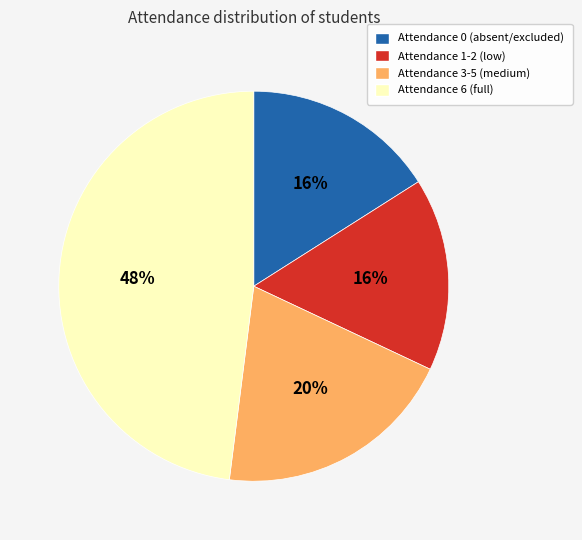

How many segments does this pie chart have?

4